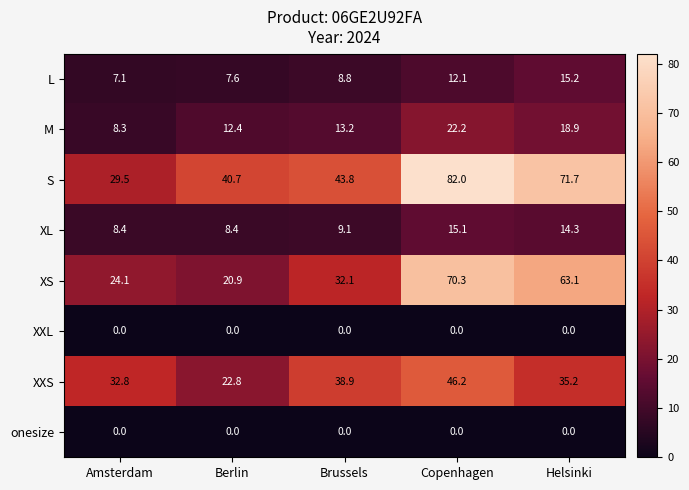

True or false: M has a value of 13.2 at Brussels.

True